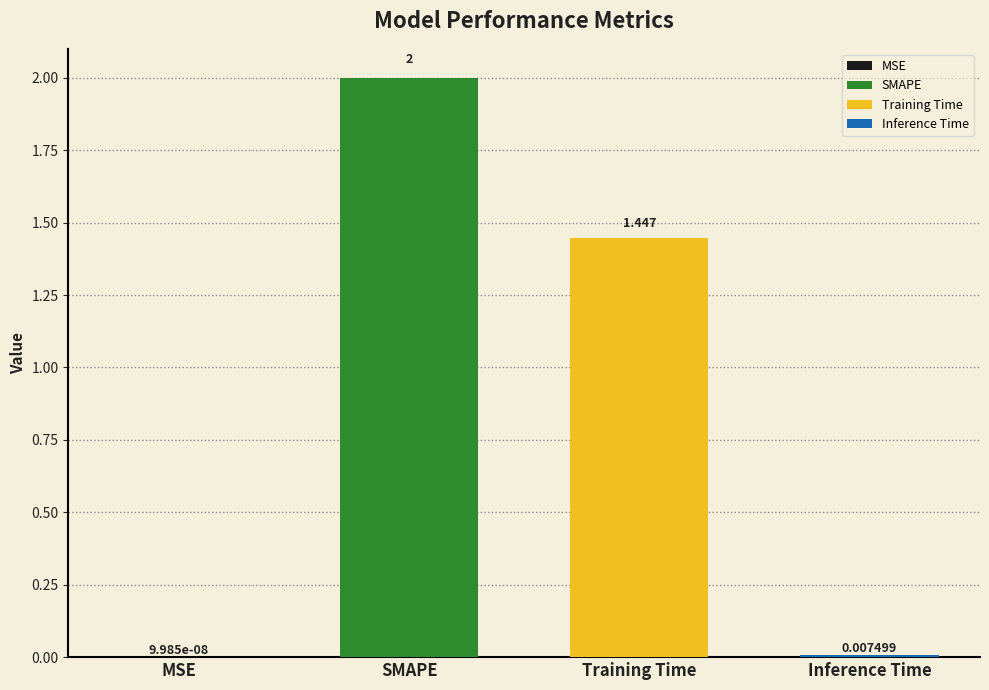

At which label does the data first exceed 1?

SMAPE